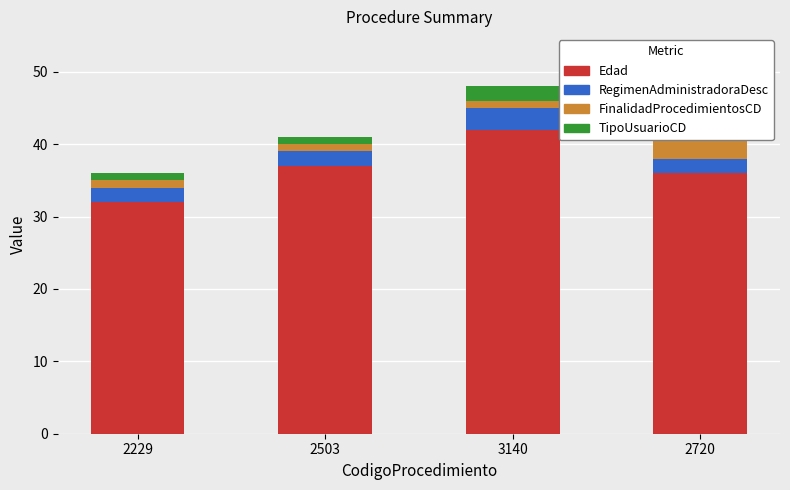

Reading left to right, what are all the values shown in this chart?

Edad: 2229=32	2503=37	3140=42	2720=36
RegimenAdministradoraDesc: 2229=2	2503=2	3140=3	2720=2
FinalidadProcedimientosCD: 2229=1	2503=1	3140=1	2720=3
TipoUsuarioCD: 2229=1	2503=1	3140=2	2720=1